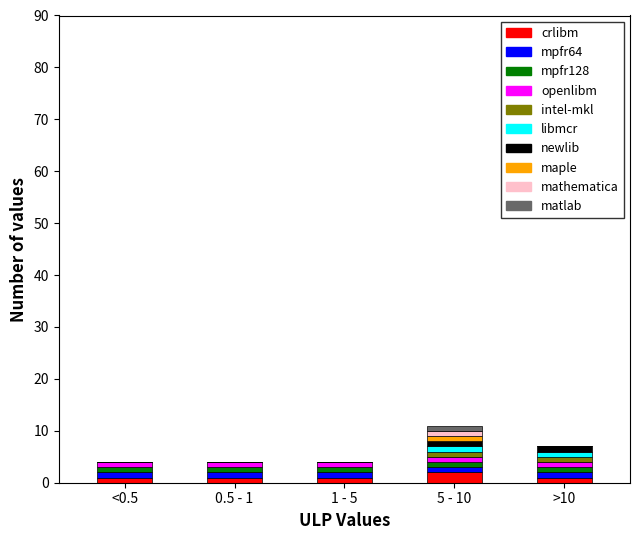

What is the sum of all crlibm values?

6